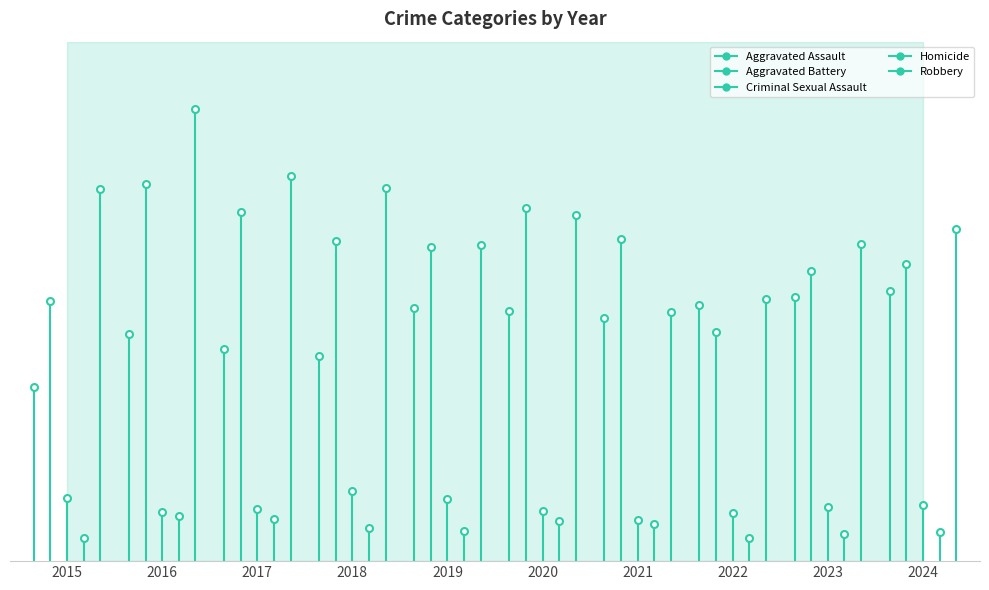

The value of Aggravated Battery at 2015 is 535. True or false?

False